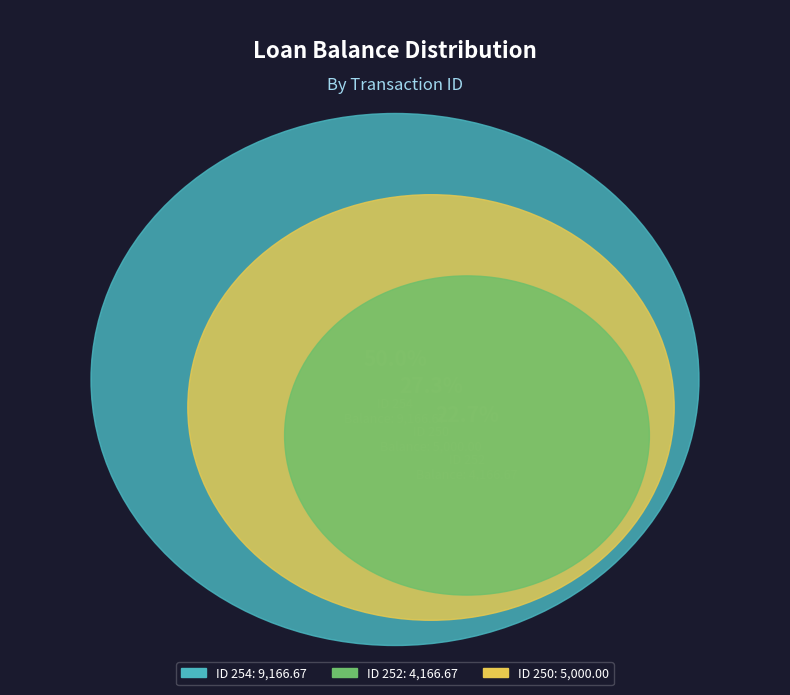

Does any single category account for the majority?

No